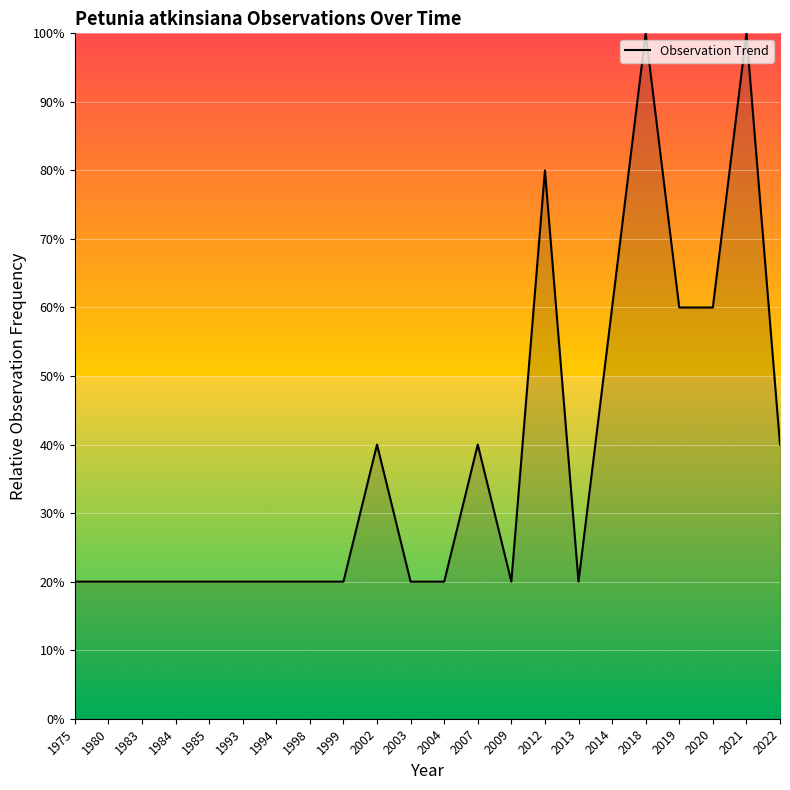

What is the greatest value displayed?

100